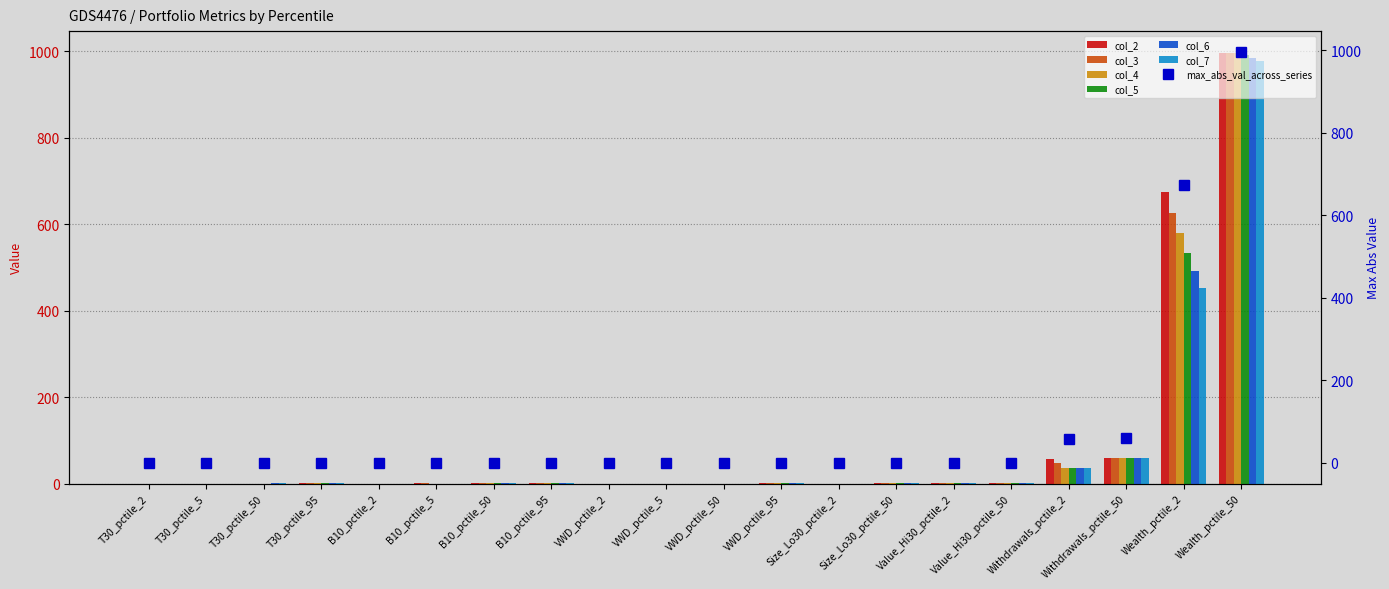

Which series changed the most between VWD_pctile_5 and VWD_pctile_50?

col_3